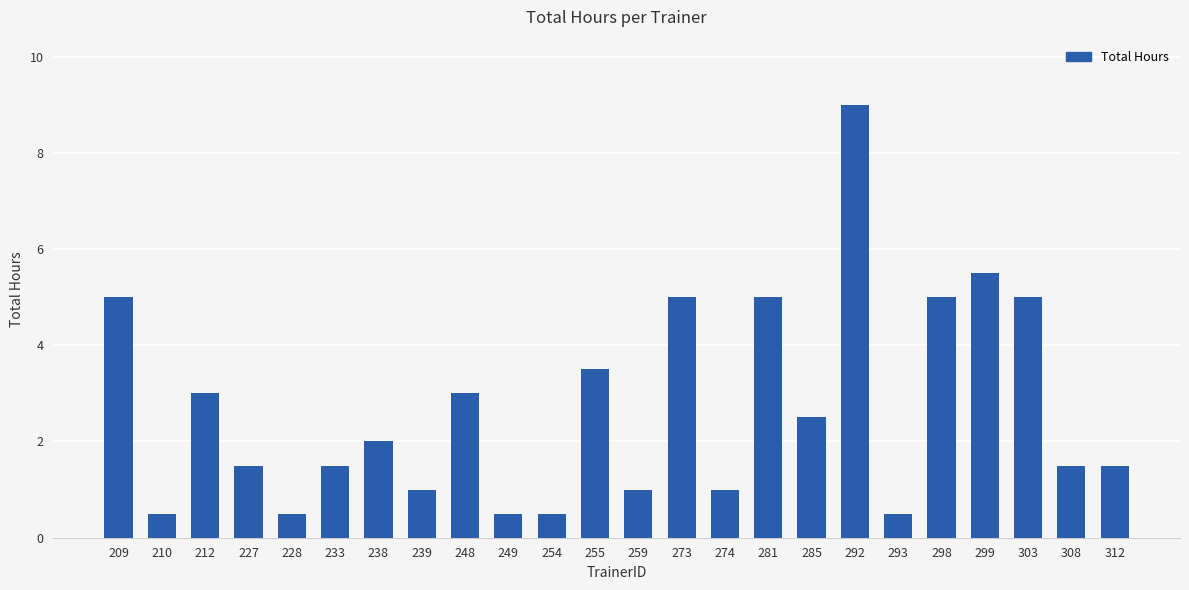

The value at 298 is 5.0. True or false?

True